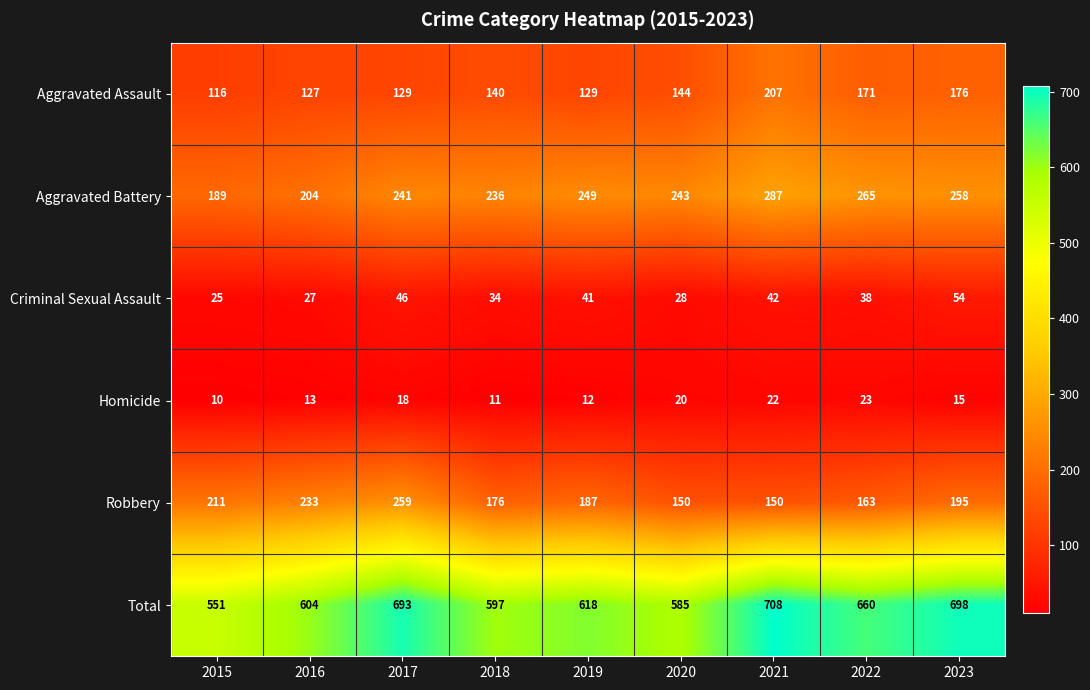

Where does the Aggravated Battery series first go above 243?

2019